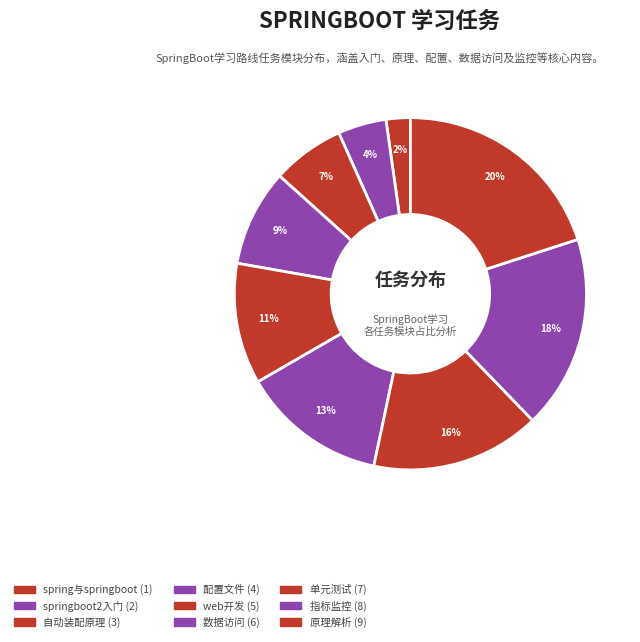

Which slice is the largest?

原理解析